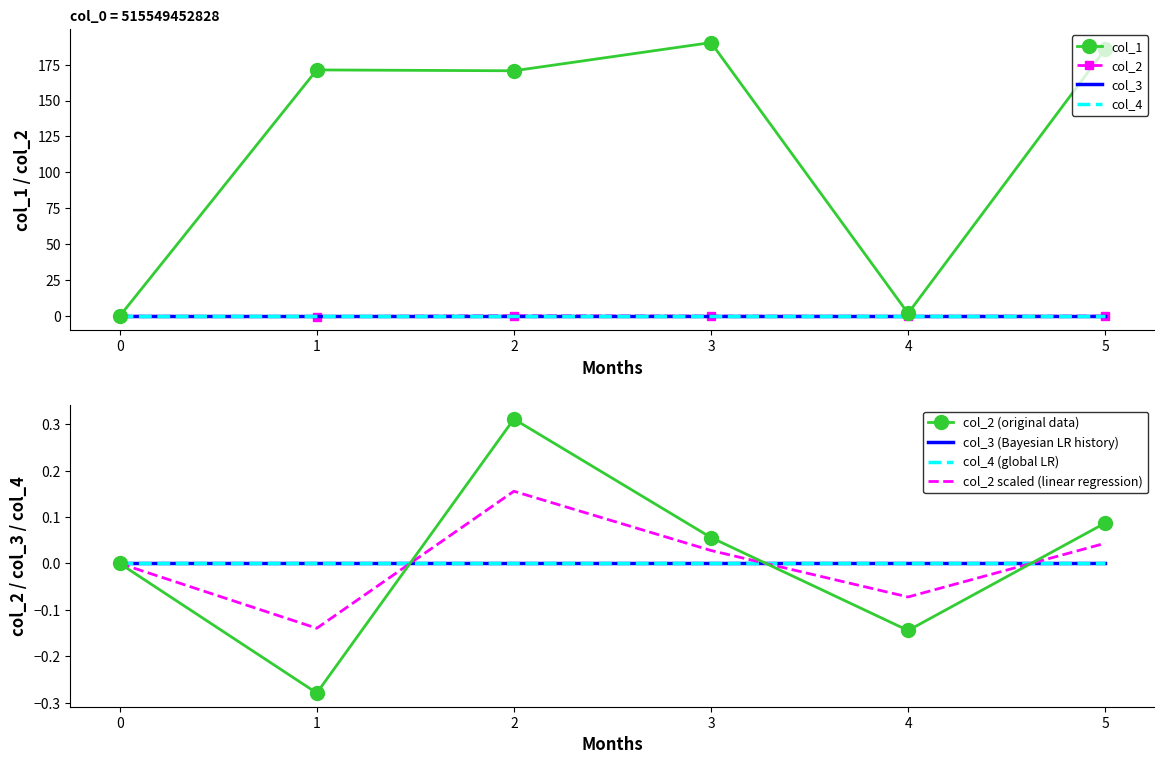

At which category does the chart reach its minimum across all series?

1